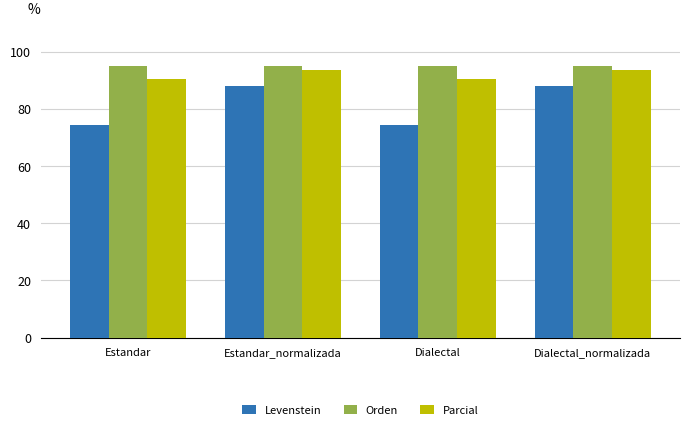

Rank the series by their maximum value, from highest to lowest.

Orden, Parcial, Levenstein